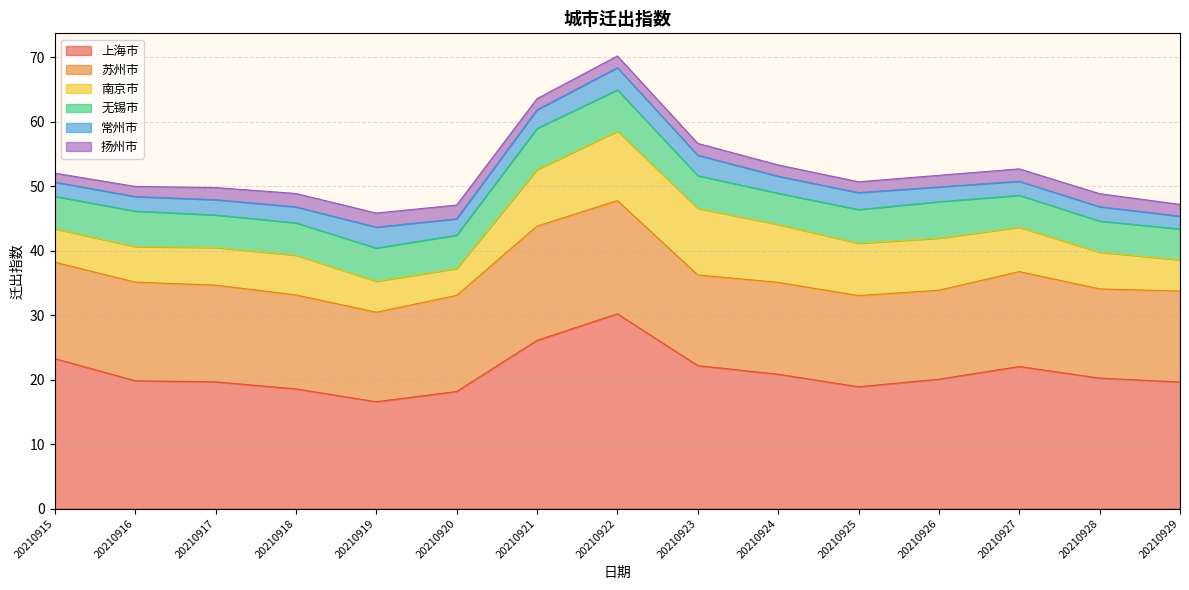

True or false: 南京市 and 上海市 cross at least once.

False